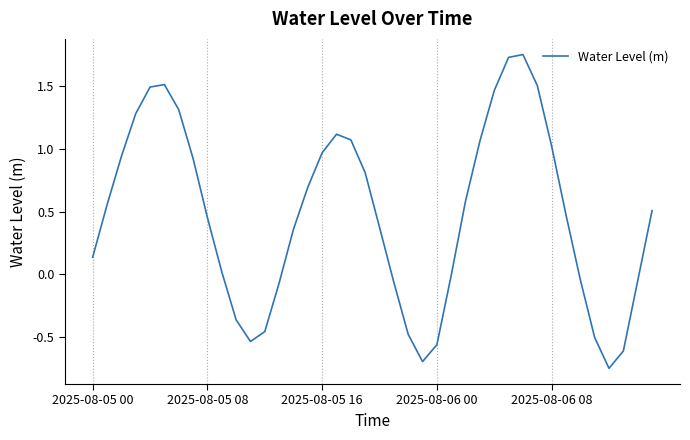

Does the chart have visible grid lines?

Yes